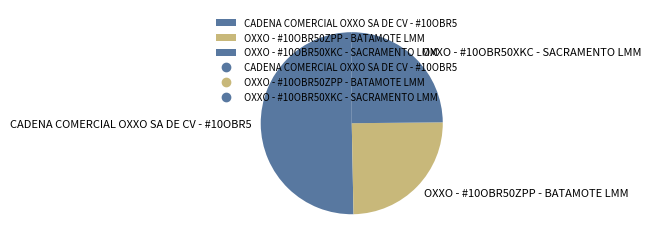

What is the ratio of the value at OXXO - #10OBR50ZPP - BATAMOTE LMM to the value at CADENA COMERCIAL OXXO SA DE CV - #10OBR5?

0.5